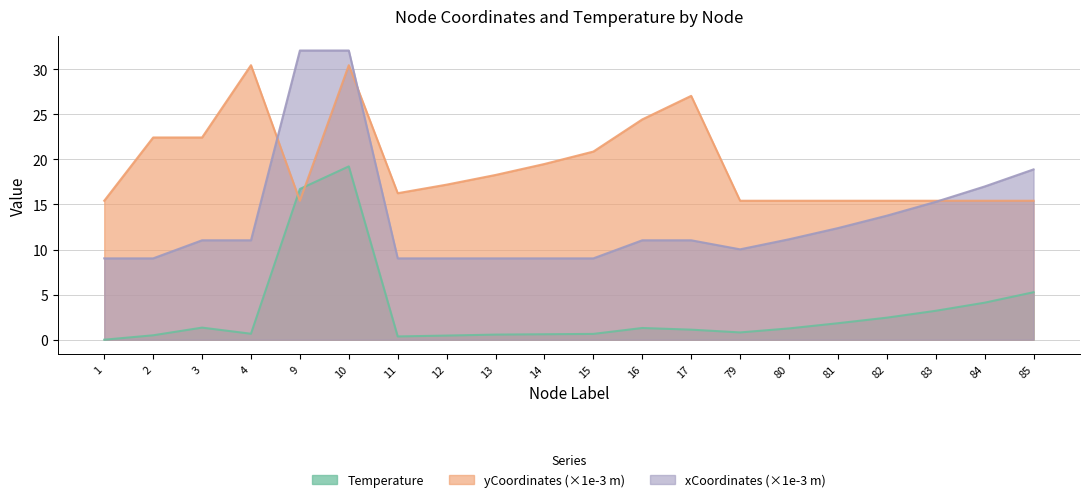

Reading right to left, list all the values displayed in this chart.

Temperature: 5.3	4.1	3.2	2.4	1.8	1.2	0.8	1.1	1.3	0.6	0.6	0.6	0.5	0.4	19.2	16.7	0.7	1.3	0.5	0.0
xCoordinates_scaled: 18.9	17.0	15.3	13.8	12.4	11.1	10.0	11.0	11.0	9.0	9.0	9.0	9.0	9.0	32.1	32.1	11.0	11.0	9.0	9.0
yCoordinates_scaled: 15.4	15.4	15.4	15.4	15.4	15.4	15.4	27.0	24.4	20.9	19.5	18.3	17.2	16.2	30.4	15.4	30.4	22.4	22.4	15.4